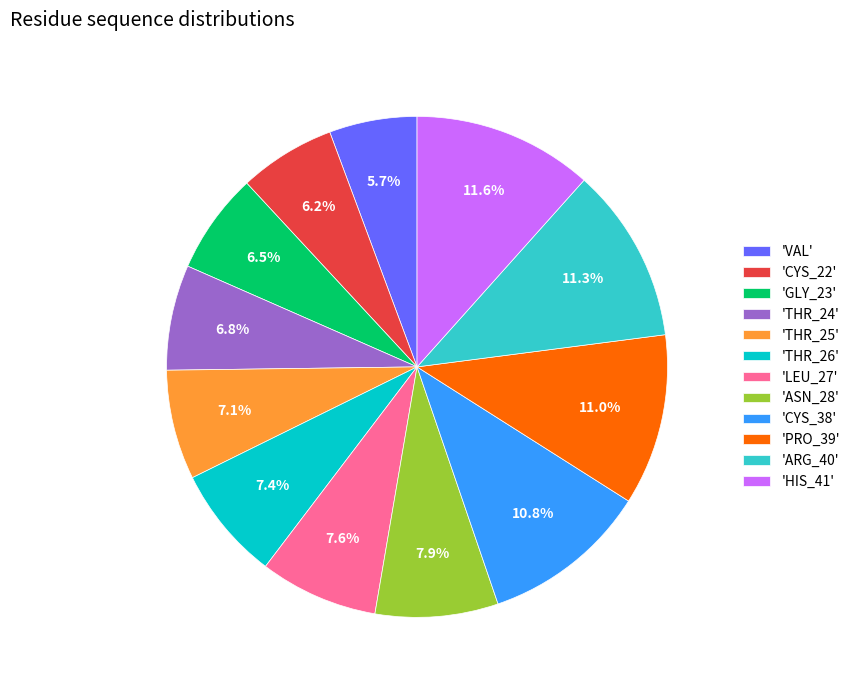

How many slices are in this pie chart?

12